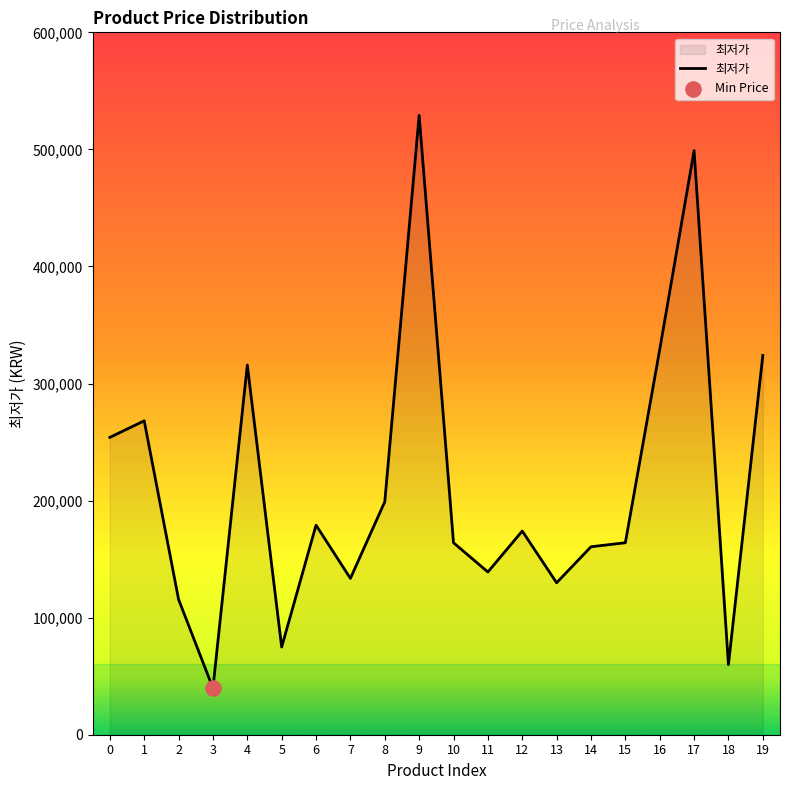

What is the change in value from 9 to 10?

-365000